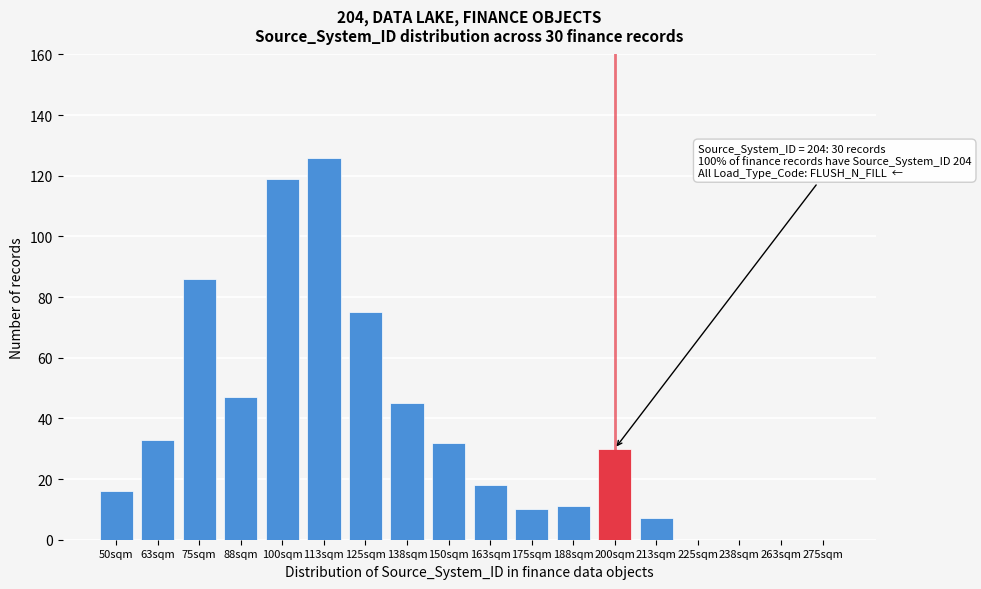

Reading right to left, what are all the values shown in this chart?

275sqm=0	263sqm=0	238sqm=0	225sqm=0	213sqm=7	200sqm=30	188sqm=11	175sqm=10	163sqm=18	150sqm=32	138sqm=45	125sqm=75	113sqm=126	100sqm=119	88sqm=47	75sqm=86	63sqm=33	50sqm=16